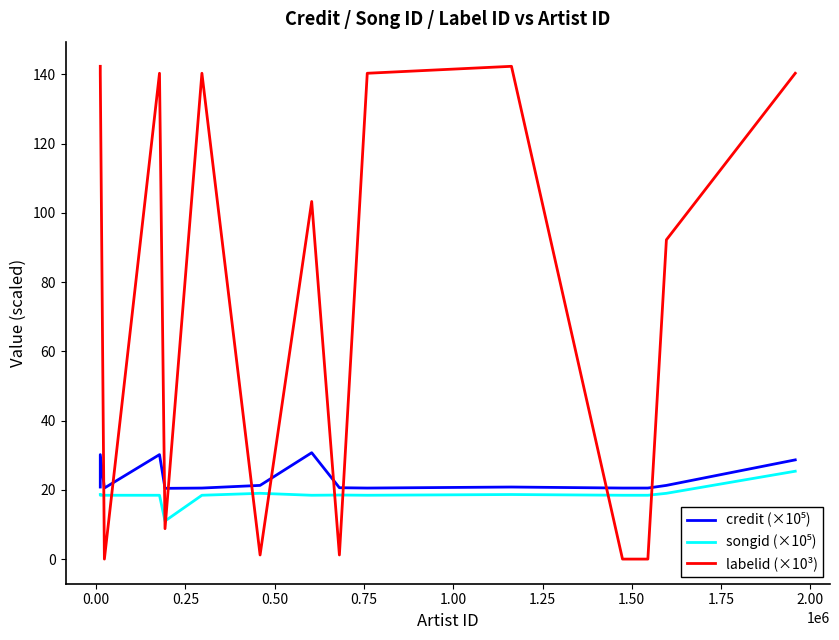

What is the approximate value of songid (×10⁵) at 1.00?

18.4